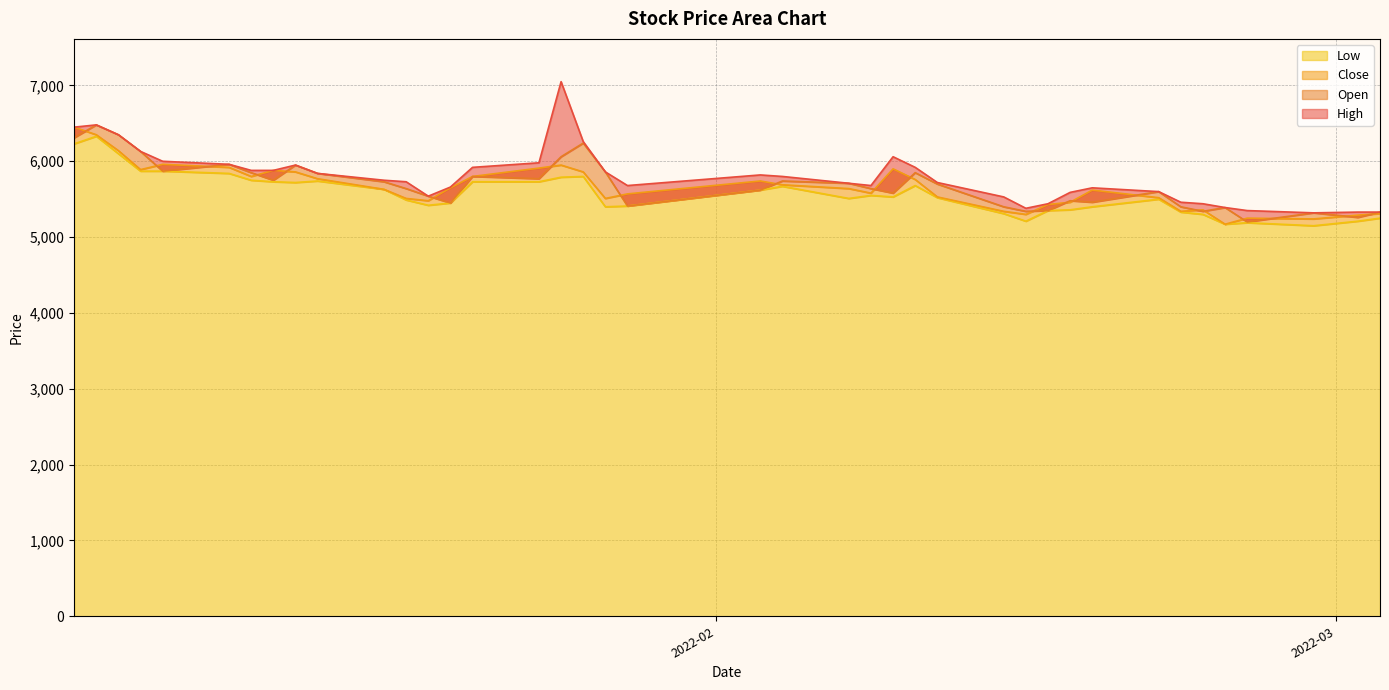

What is the highest value of the Low series?

6330